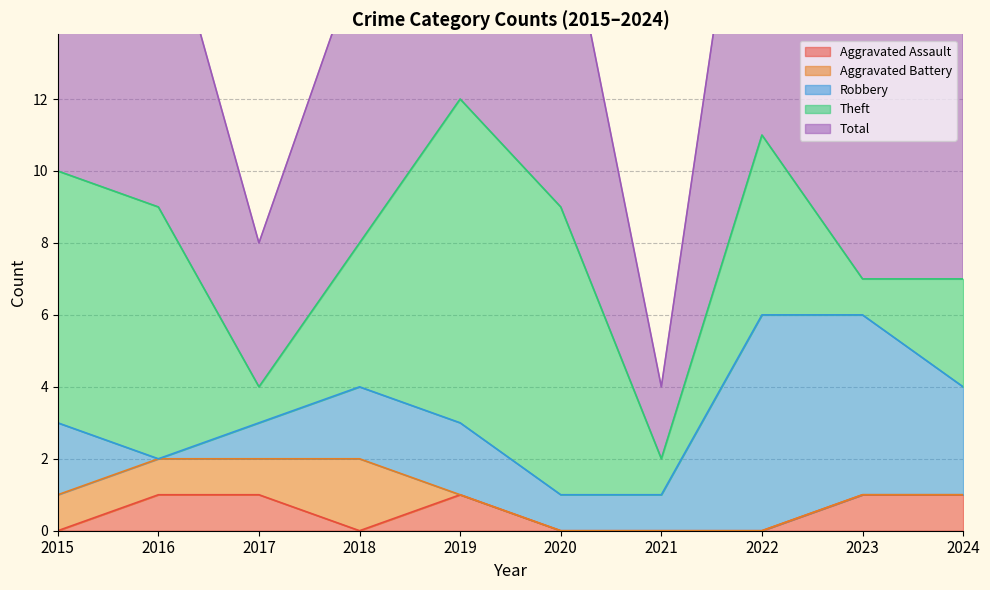

What is the sum of the Aggravated Assault values at 2023 and 2019?

2